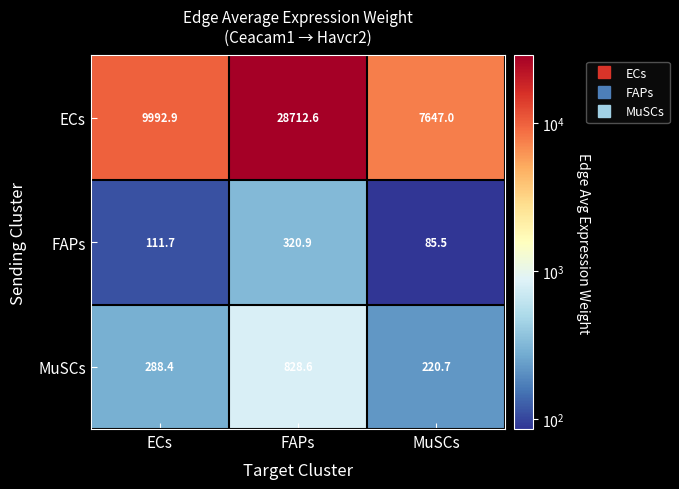

At how many categories does at least one series exceed 23593?

1